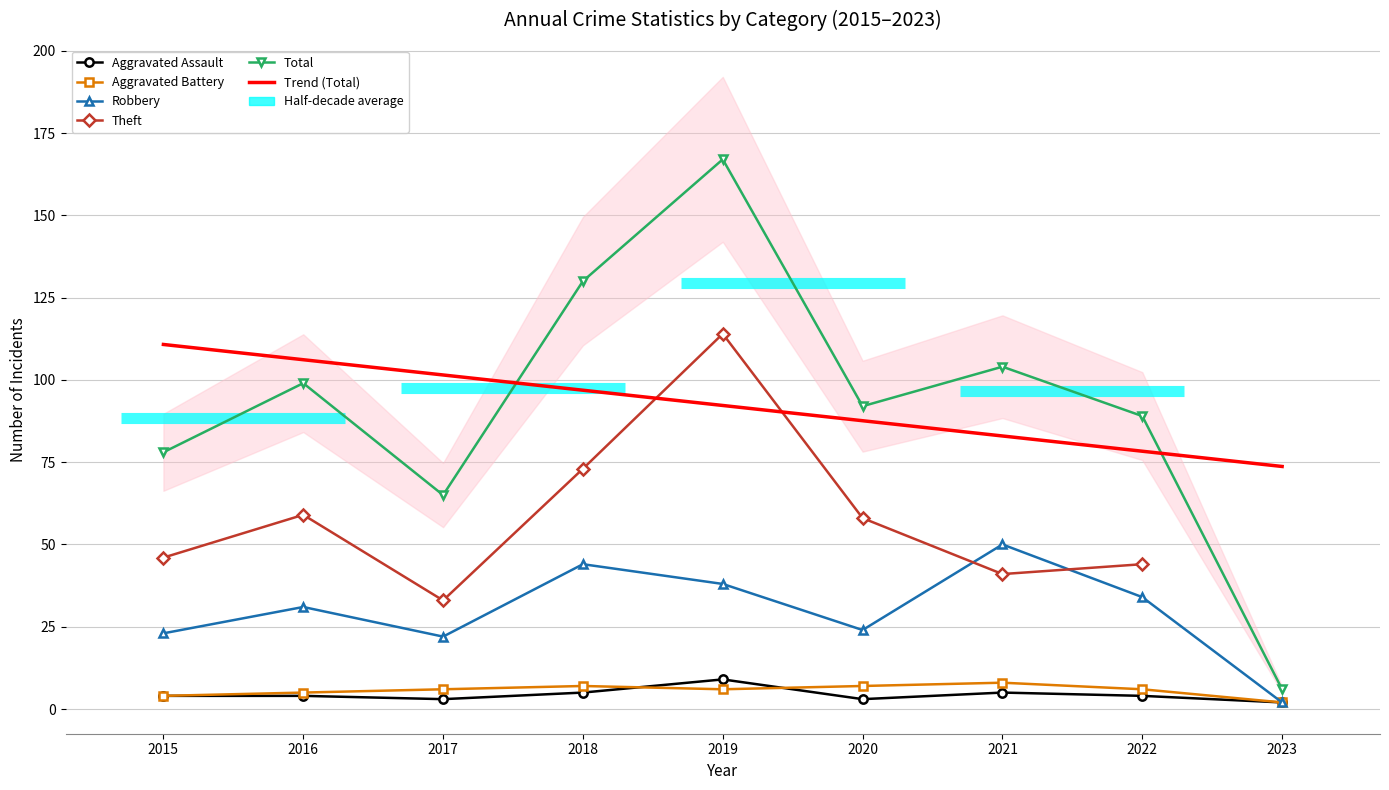

At which label does Total reach its peak?

2019